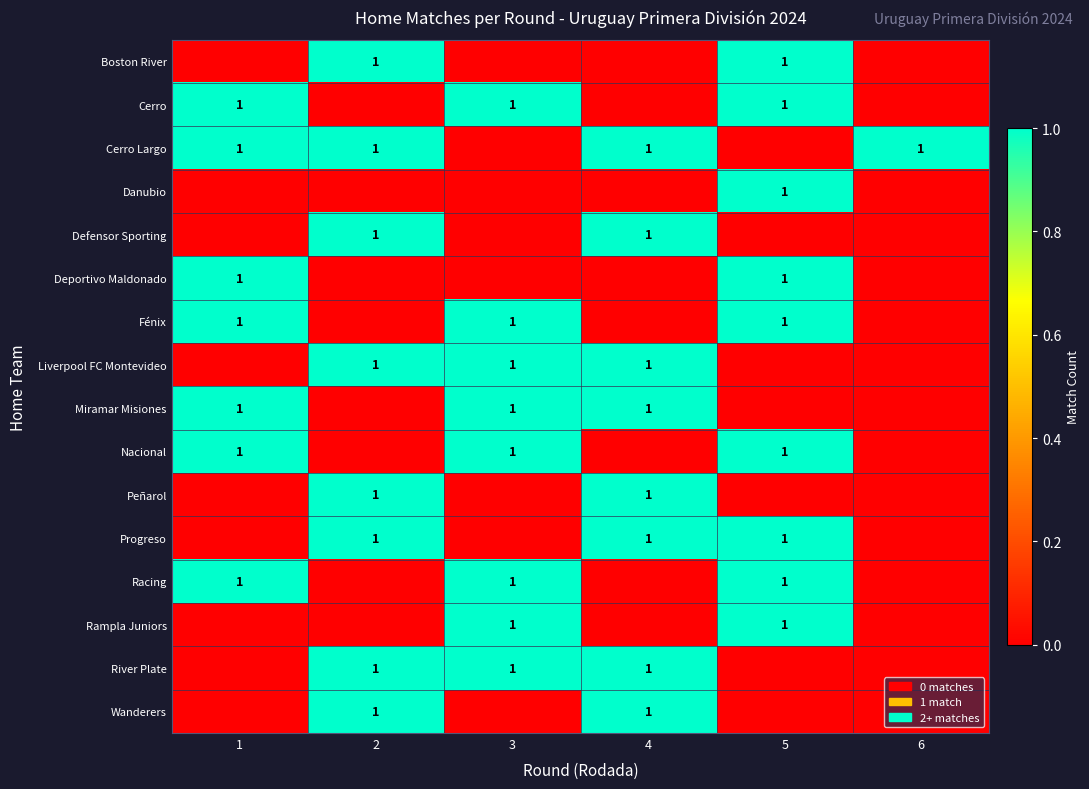

What is the total value across all series at 5?

9